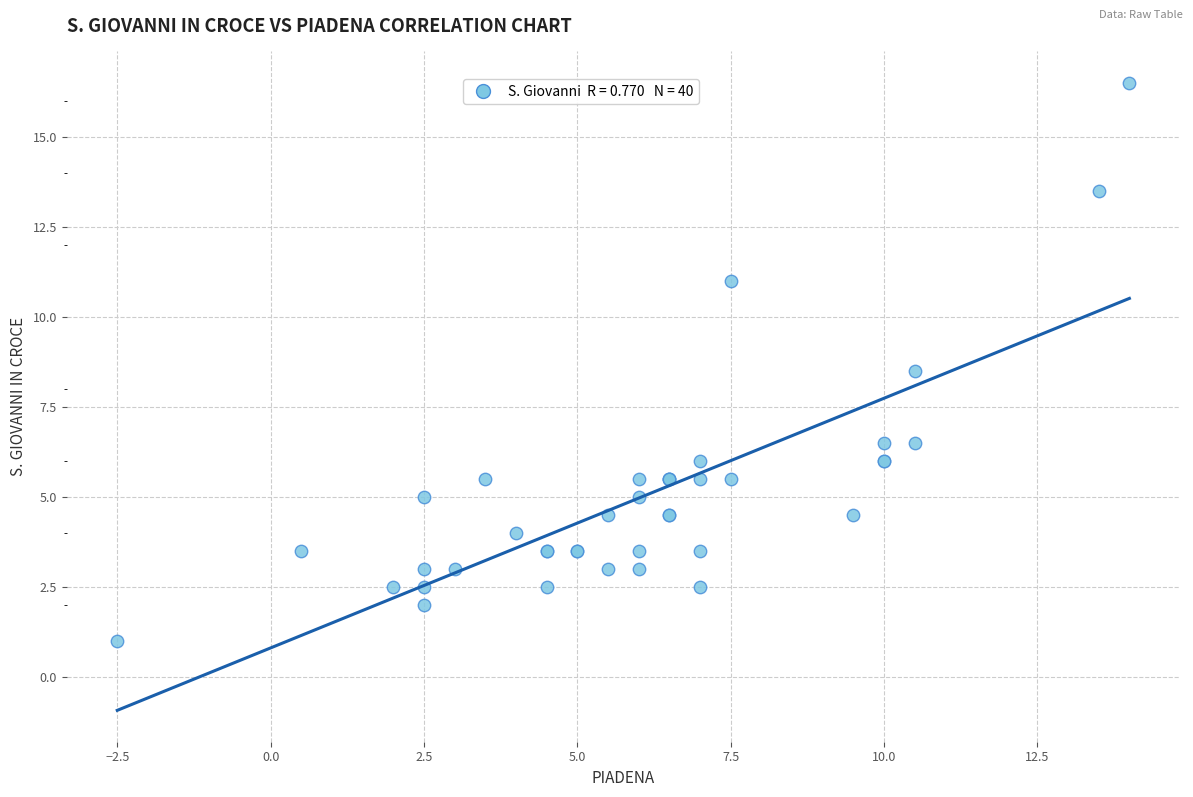

What Y value in the scatter plot is closest to 8?

8.5